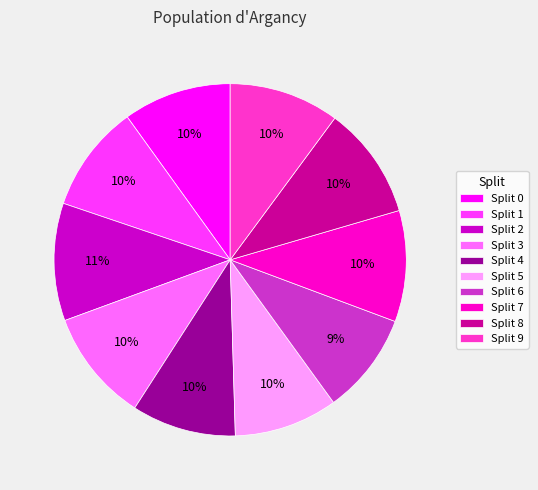

What percentage is the Split 2 slice, to the nearest percent?

11%